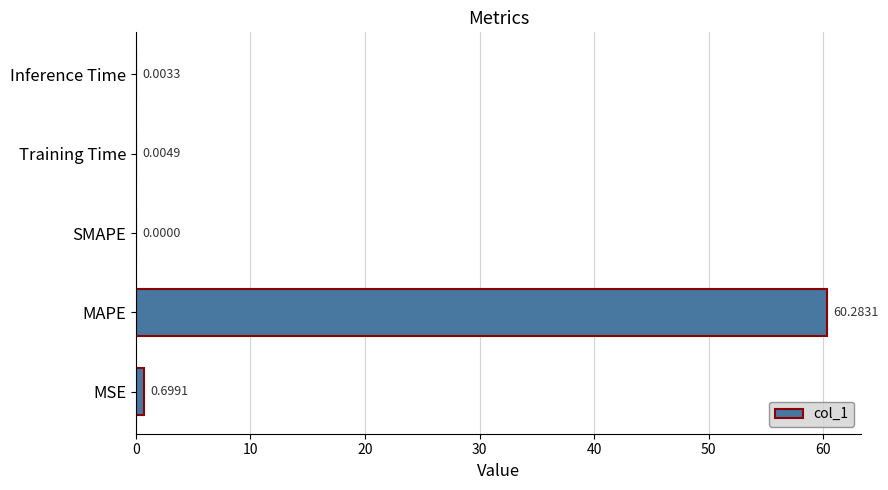

Which label corresponds to the largest value in the chart?

MAPE